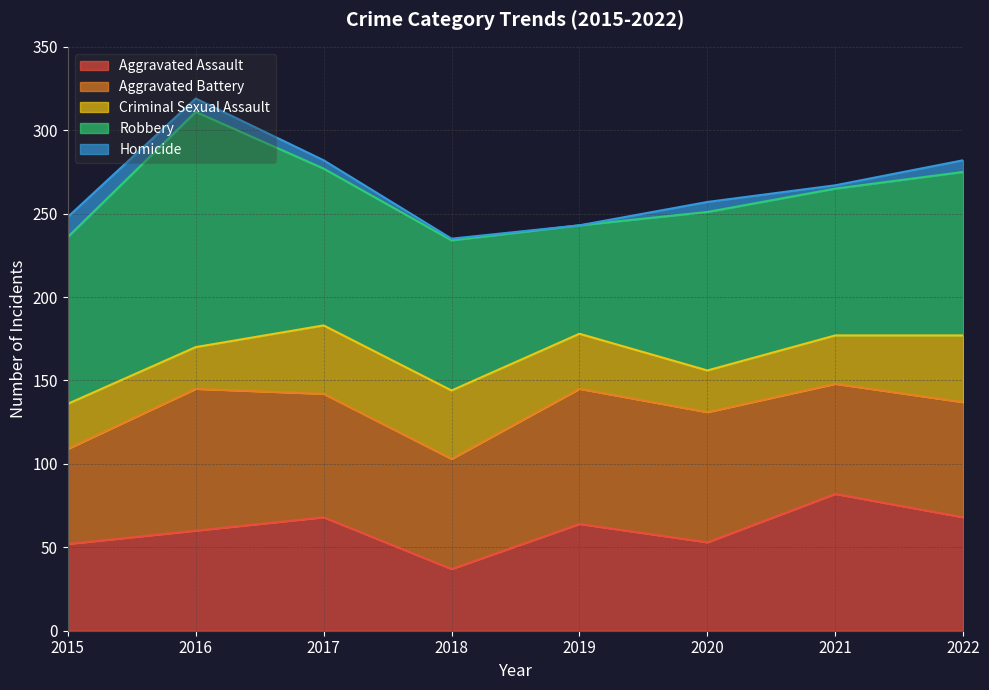

List the series in order of their peak value, highest first.

Robbery, Aggravated Battery, Aggravated Assault, Criminal Sexual Assault, Homicide